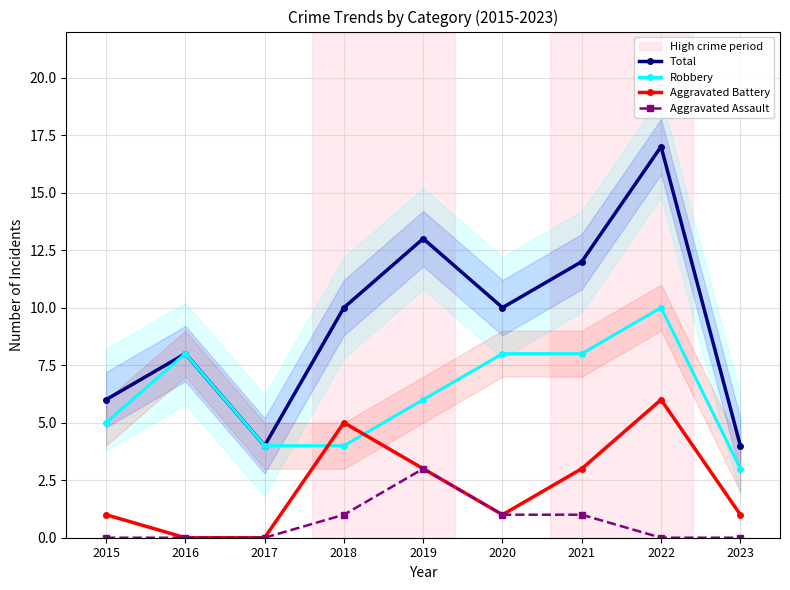

True or false: Total and Aggravated Battery intersect in this chart.

False